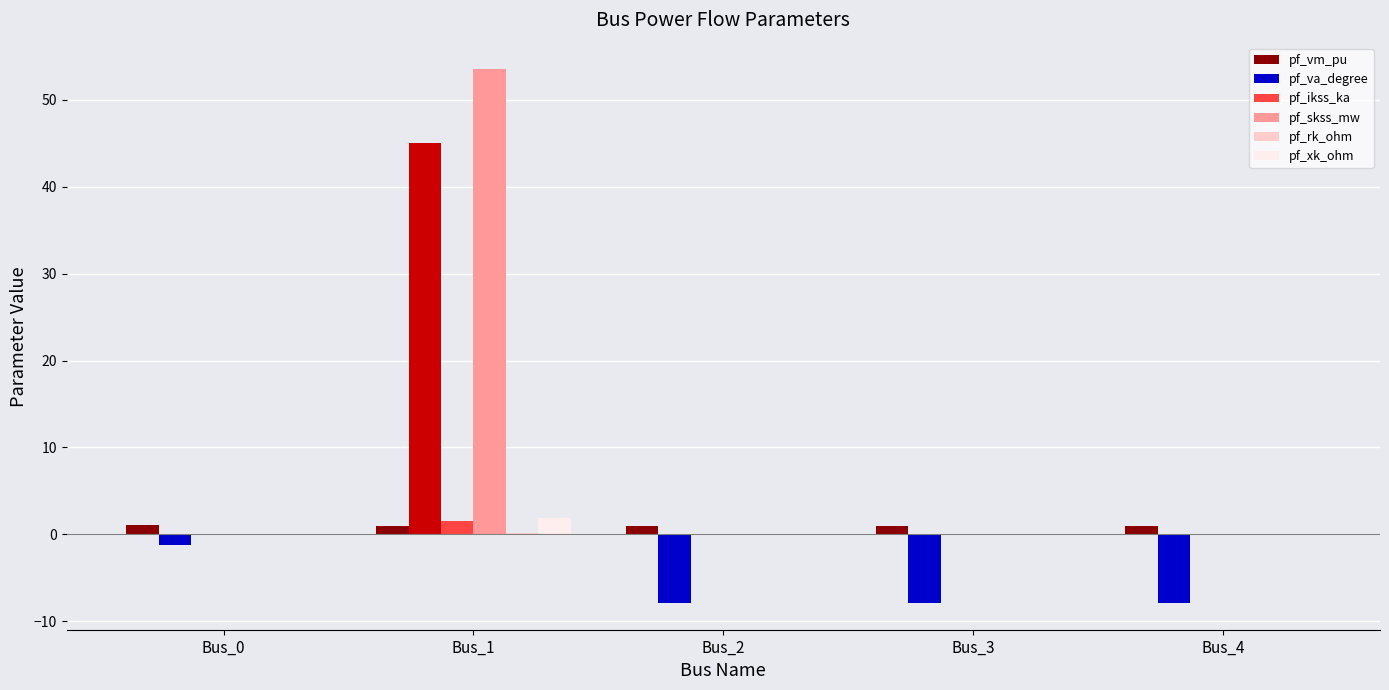

Is it true that pf_va_degree equals -14.1 at Bus_2?

False